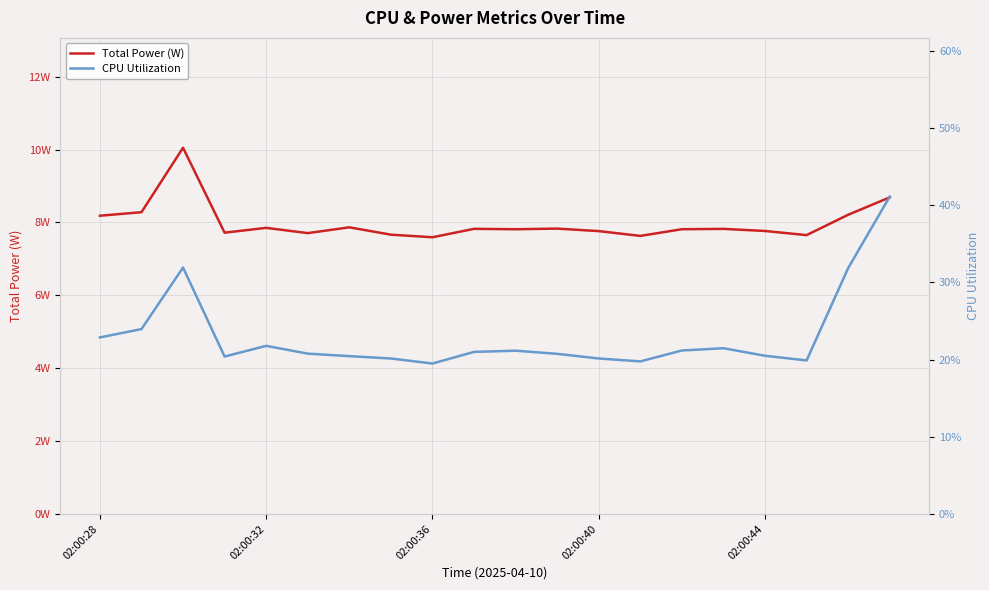

How many CPU Utilization values are between 0 and 1?

20